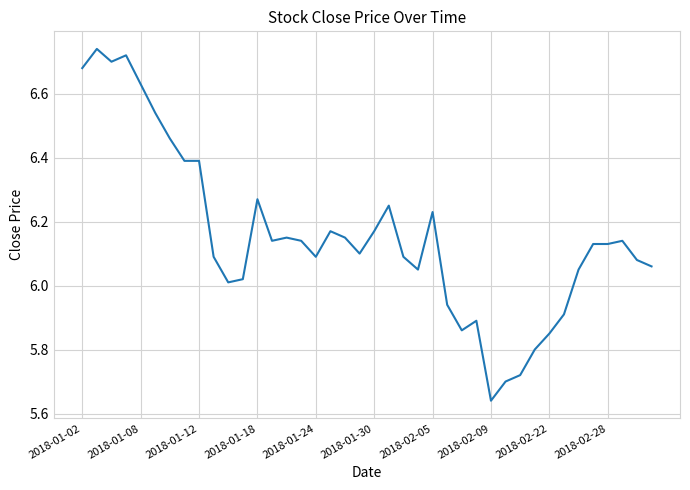

Is it true that the value at 2018-02-09 is 1.6?

False